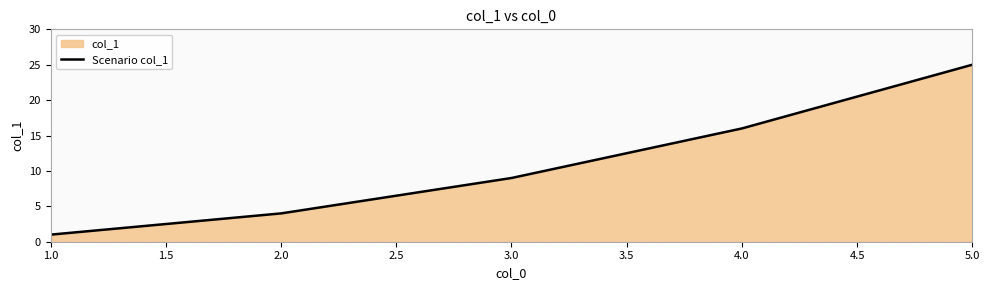

What is the greatest value displayed?

25